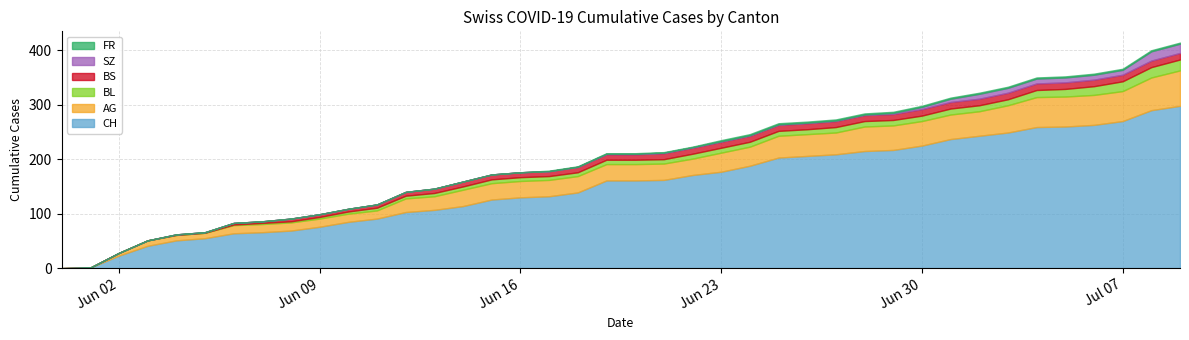

What is the difference between the highest and lowest values at 2020-06-17?

132